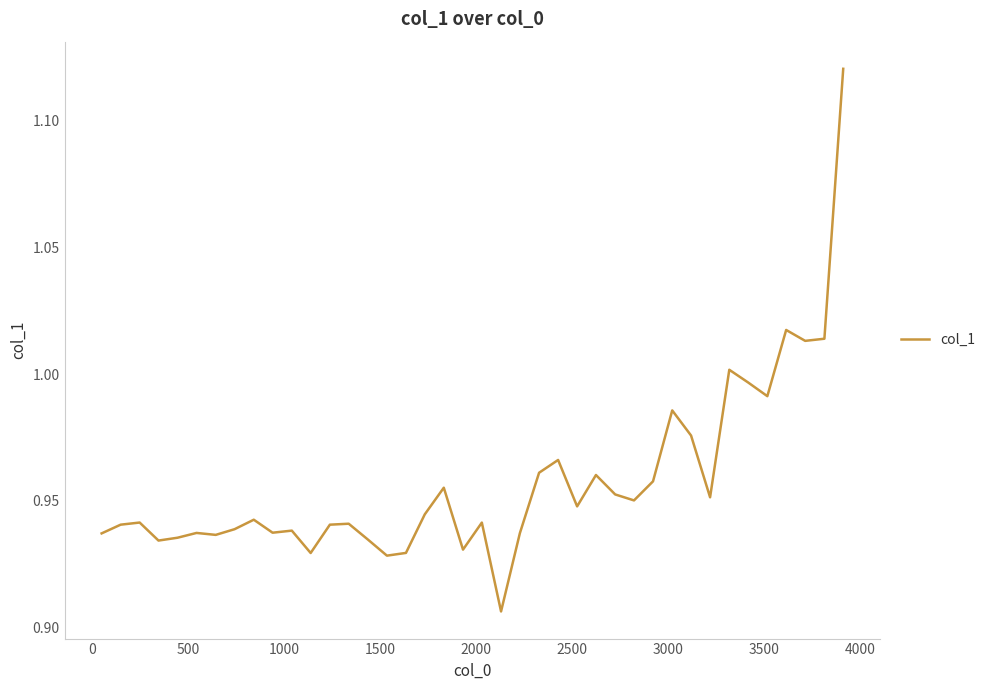

What is the smallest value displayed?

0.9